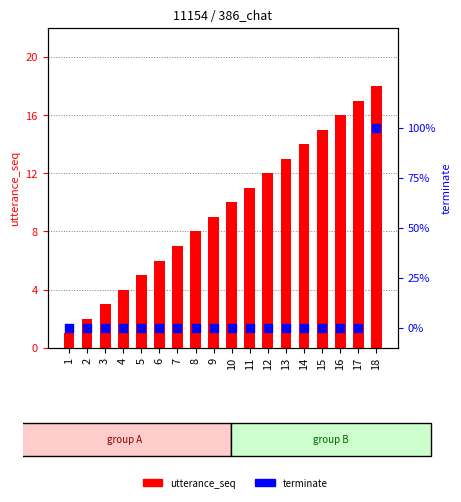

Is the value of terminate at 1 greater than the value of utterance_seq at 6?

No